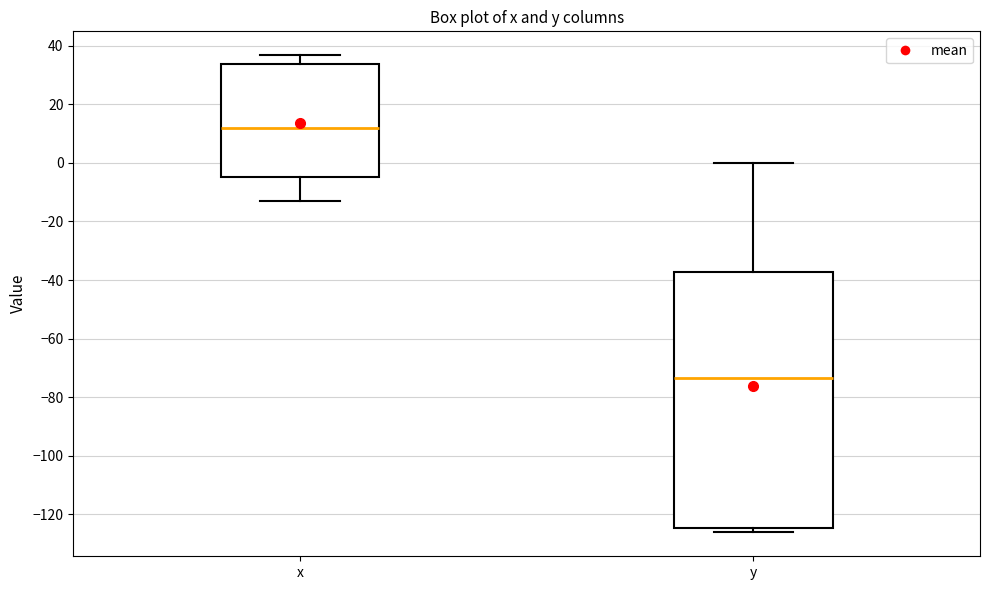

Where does the upper whisker of the box for x end on the y-axis? The values are not printed on the chart, so give them approximately, as read against the axis.

36